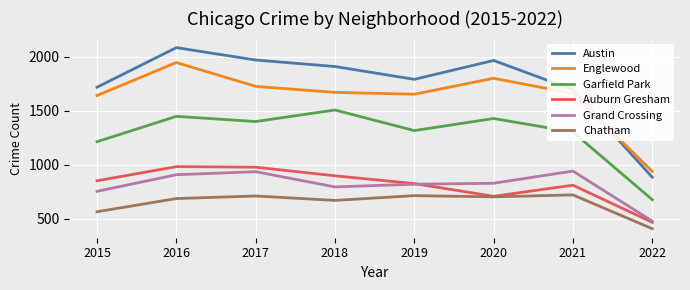

At which label does Englewood first exceed 1671?

2016